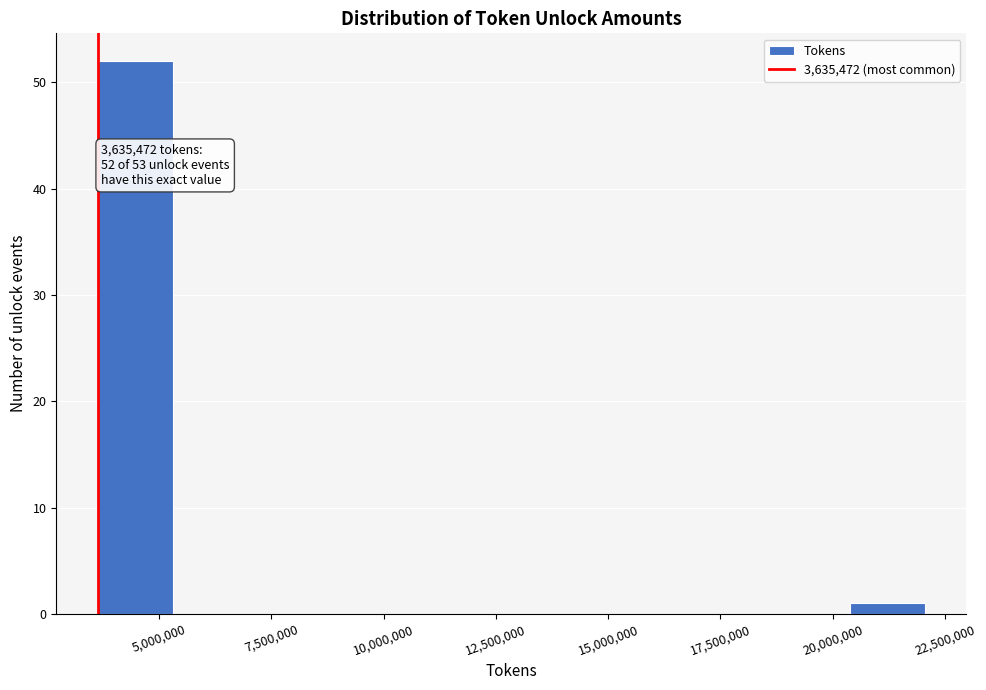

Around what value on the x-axis is the tallest bar? Give the approximate position of its centre, as read against the axis.

4500000